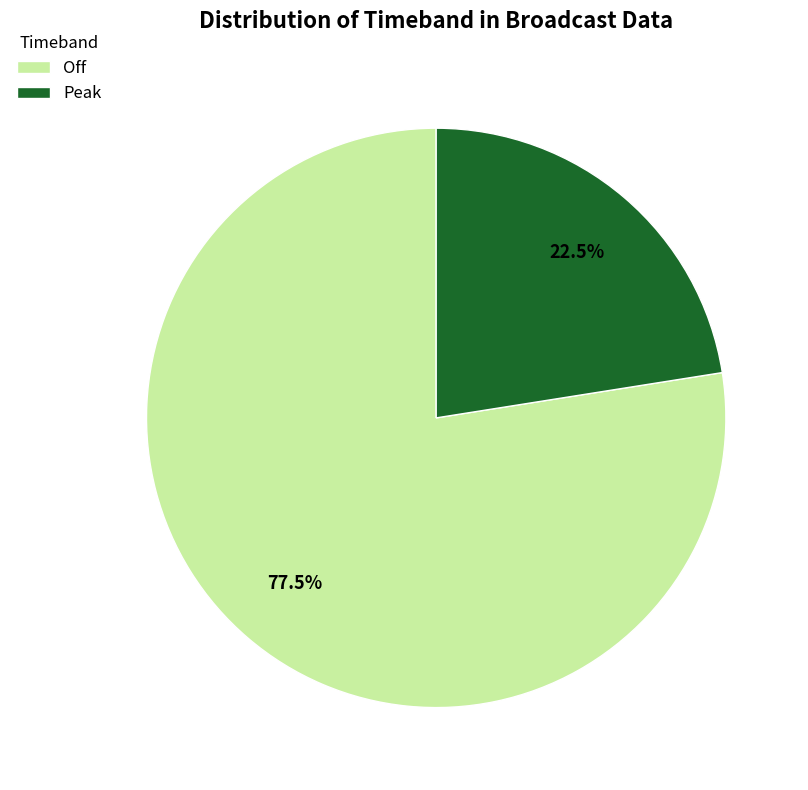

To the nearest percent, what is the difference between the Peak and Off slice percentages?

55%